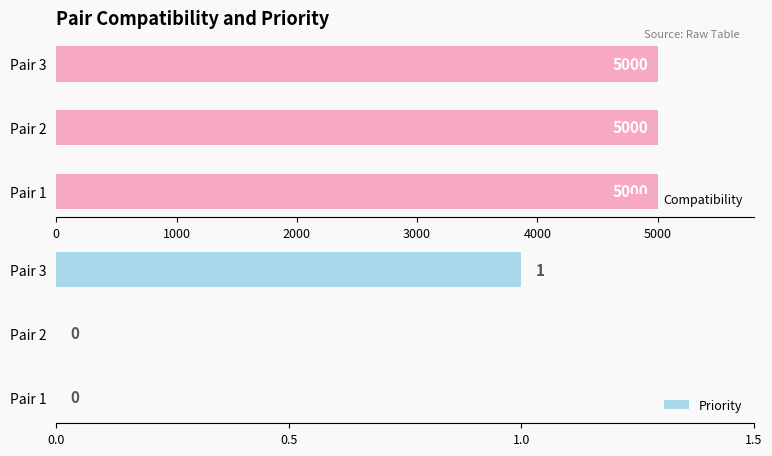

Is it true that Priority equals -0.7 at Pair 1?

False